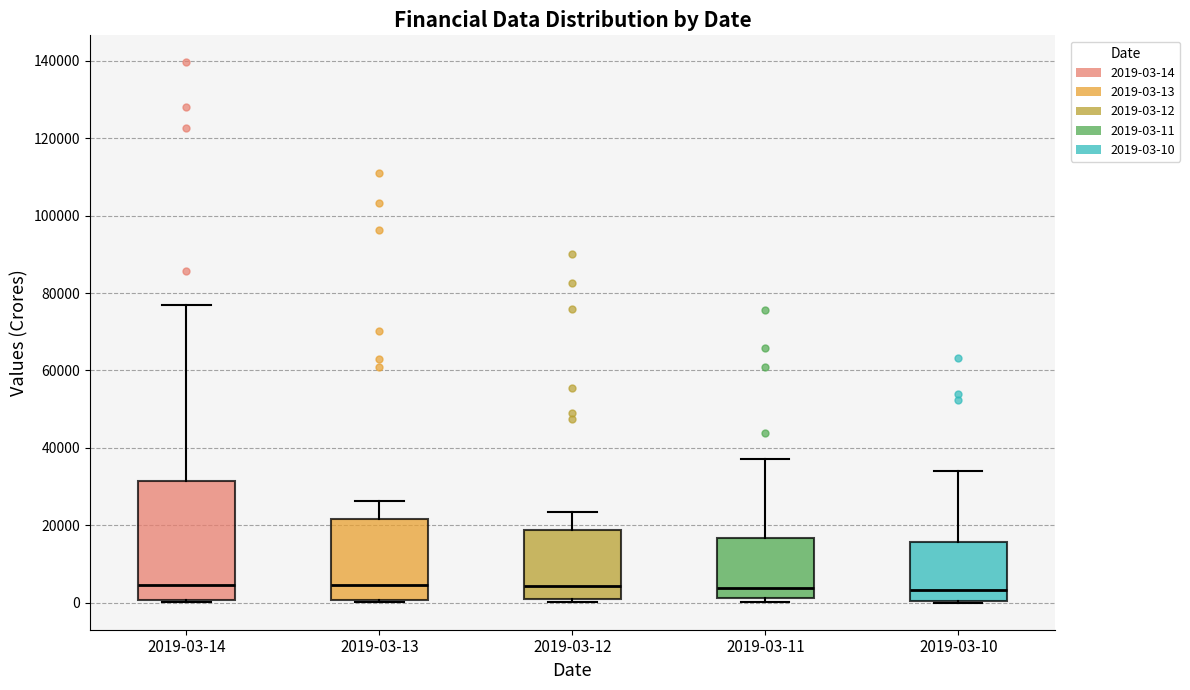

Reading left to right, transcribe this box plot: for each box, give where its median line is, the range the box spans, and where its two whiskers end, as read against the y-axis. The values are not printed on the chart, so give them approximately, as read against the axis.

2019-03-14: median 4000, box 0 to 32000, whiskers 0 (just below the box's lower edge) to 76000
2019-03-13: median 4000, box 0 to 22000, whiskers 0 to 26000
2019-03-12: median 4000, box 2000 to 18000, whiskers 0 to 24000
2019-03-11: median 4000, box 2000 to 16000, whiskers 0 to 38000
2019-03-10: median 4000, box 0 to 16000, whiskers 0 to 34000